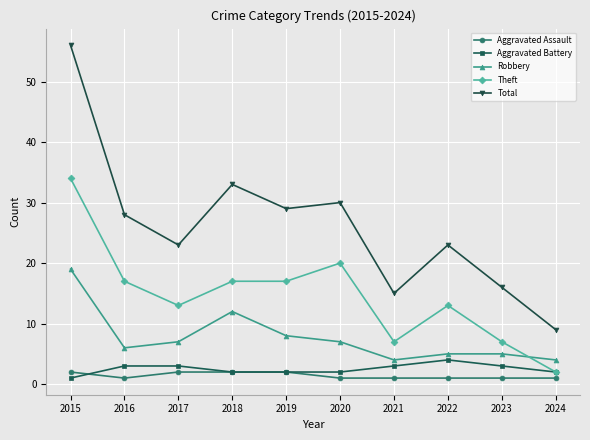

Where is the first local minimum for Theft?

2017